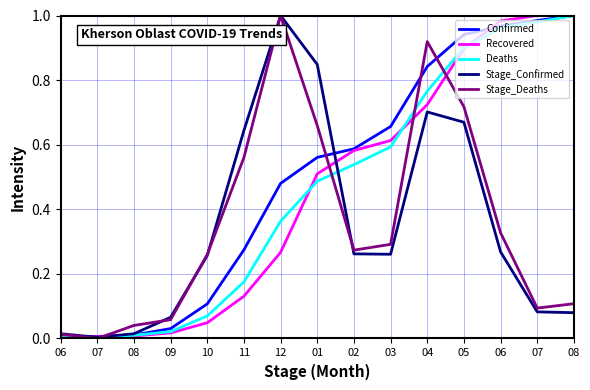

What is the sum of the Confirmed values at 09 and 01?

0.6